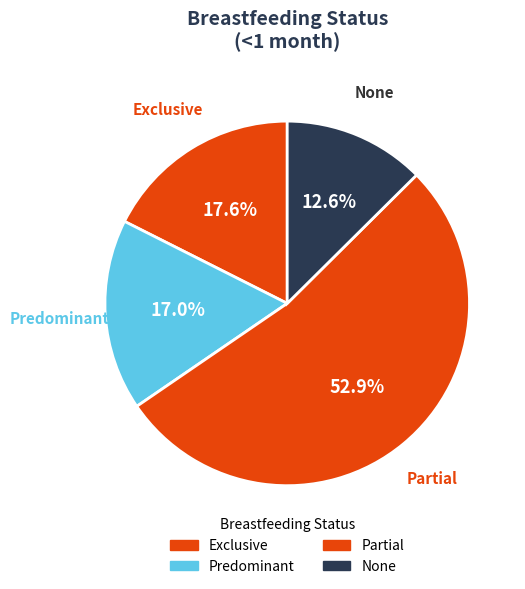

Count the number of slices in the pie.

4